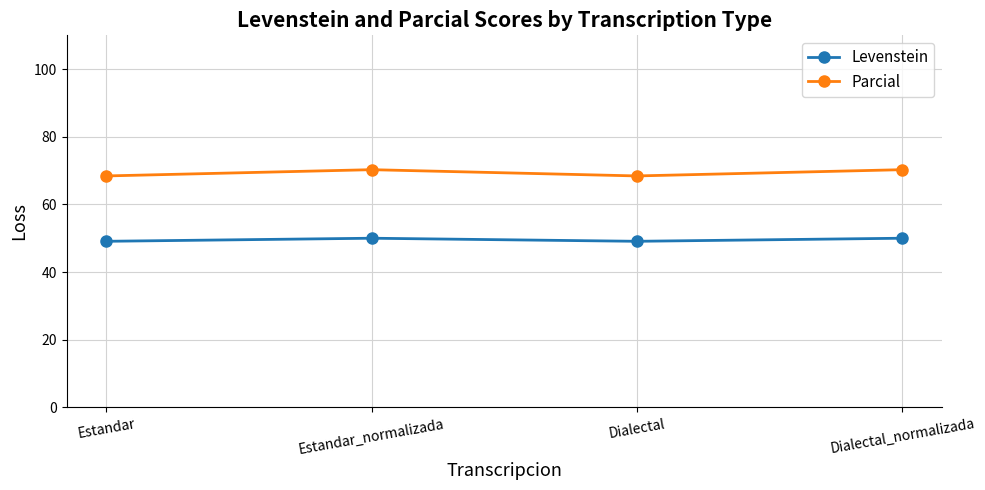

True or false: Parcial has a value of 68.4 at Dialectal.

True